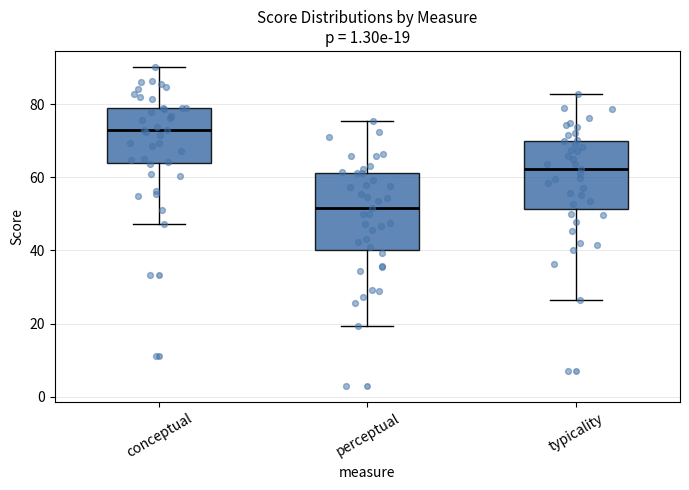

Which box has the lowest median line?

perceptual